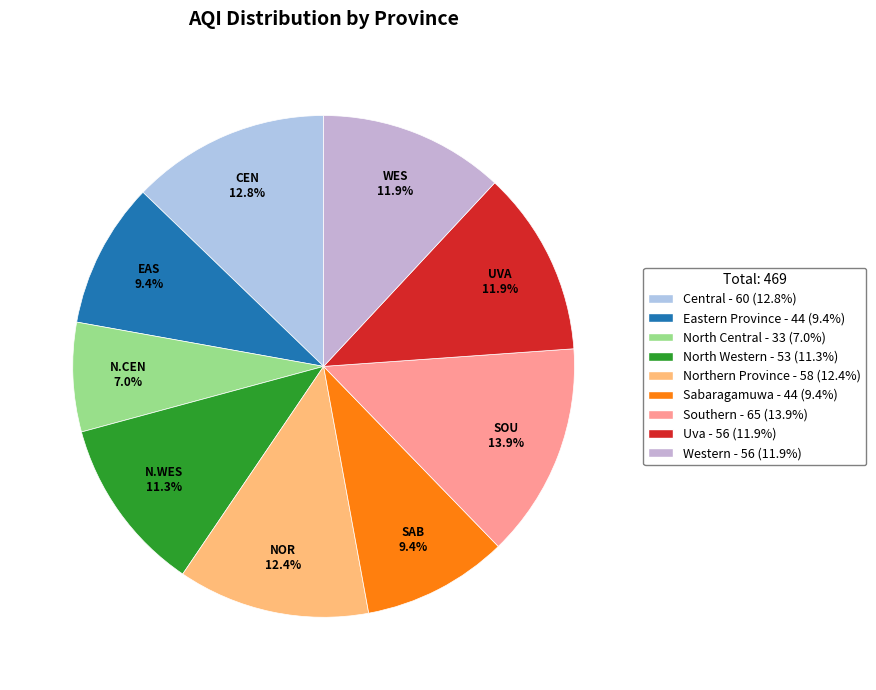

Is it true that North Central is 7% of the pie?

True